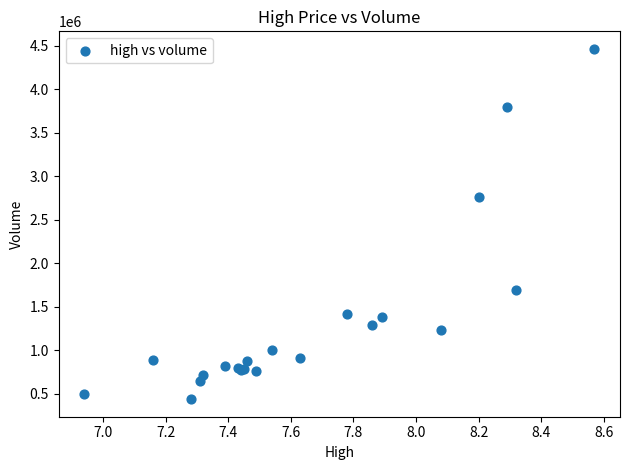

What Y value in the scatter plot is closest to 2449384?

2759683.8